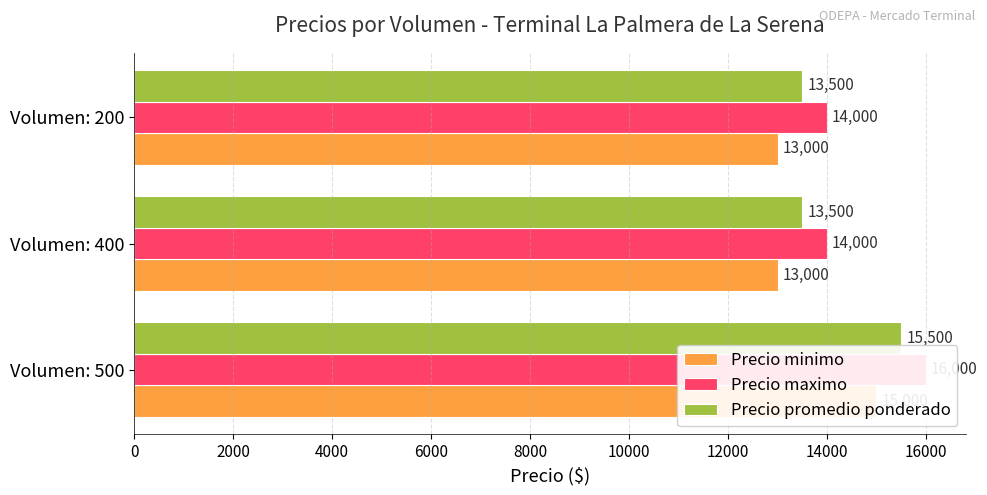

What is the maximum value for Precio minimo?

15000